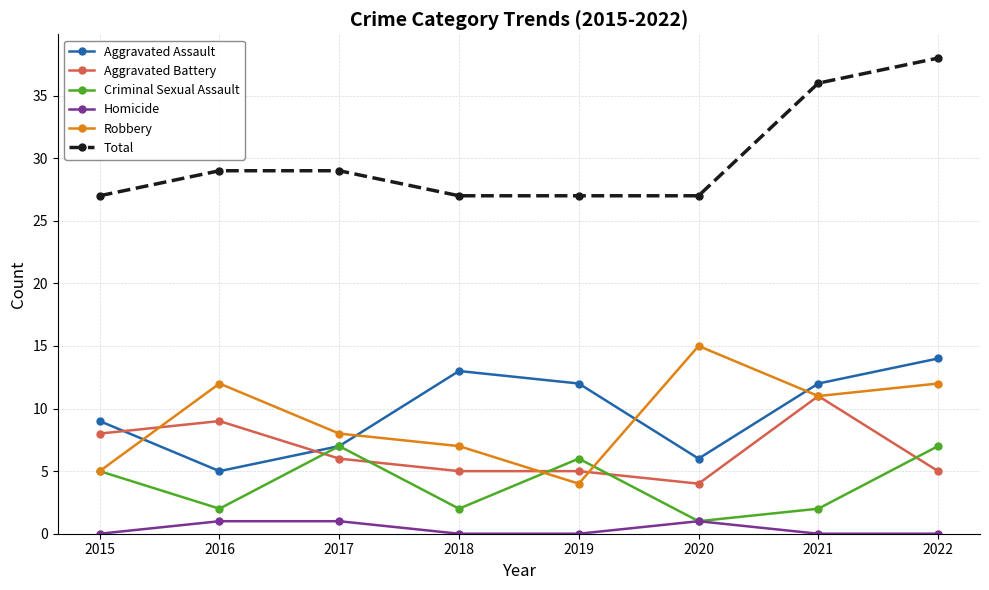

The value of Aggravated Assault at 2019 is 5. True or false?

False